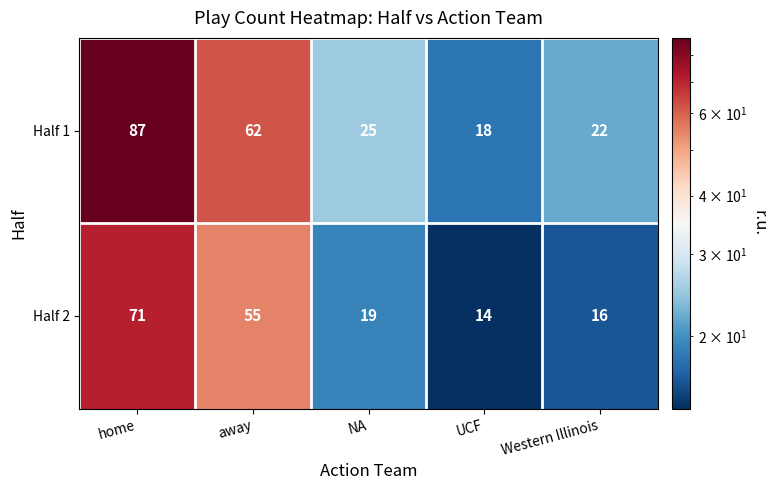

Reading left to right, list all the values displayed in this chart.

Half 1: 87	62	25	18	22
Half 2: 71	55	19	14	16